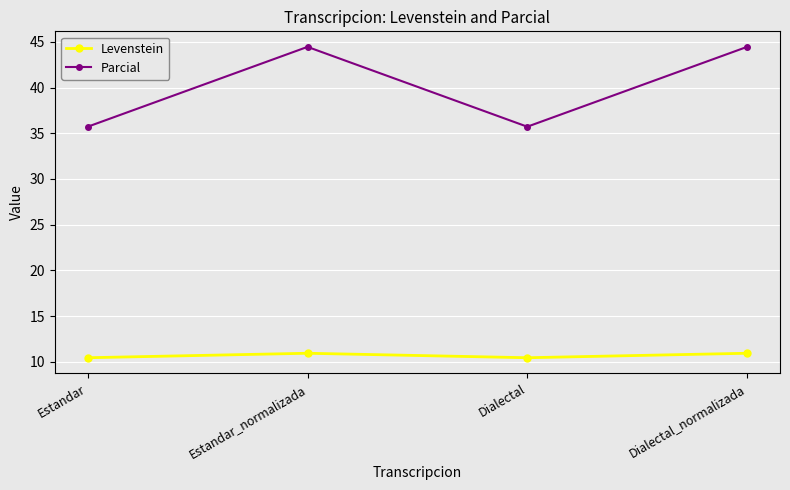

True or false: Parcial and Levenstein intersect in this chart.

False